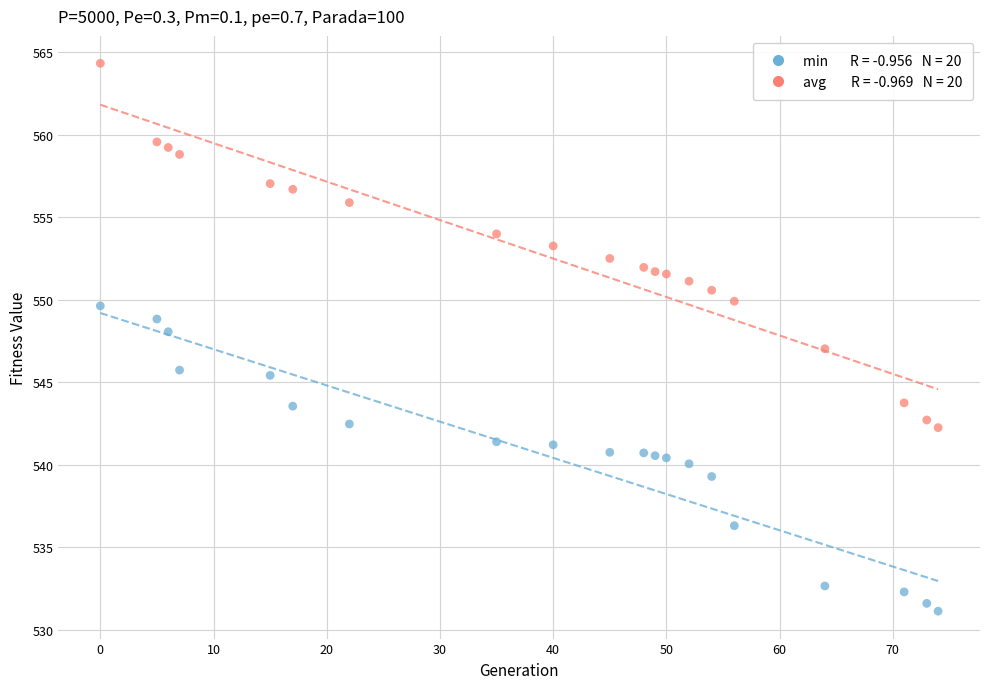

Across all data points, what is the range of X values (max minus min)?

74.0